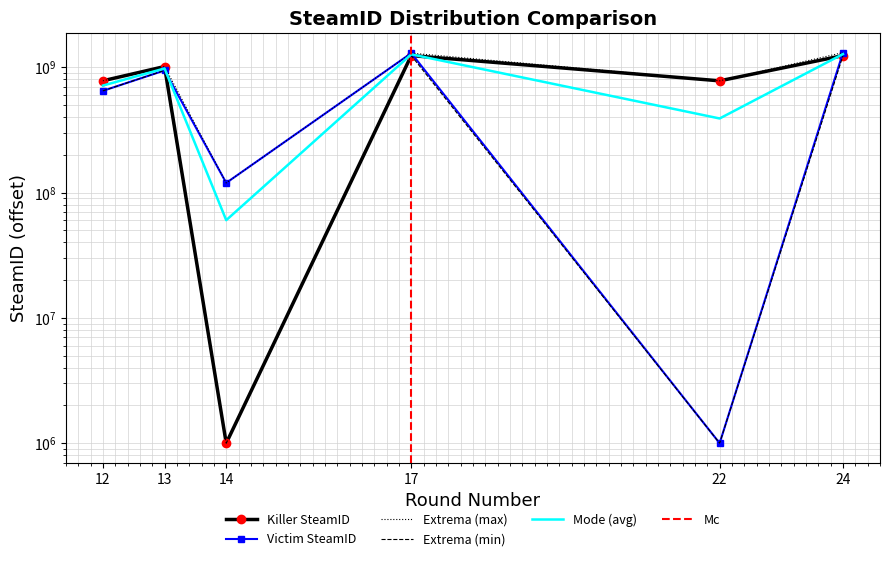

Where do Victim SteamID and Killer SteamID first cross each other?

13 and 14